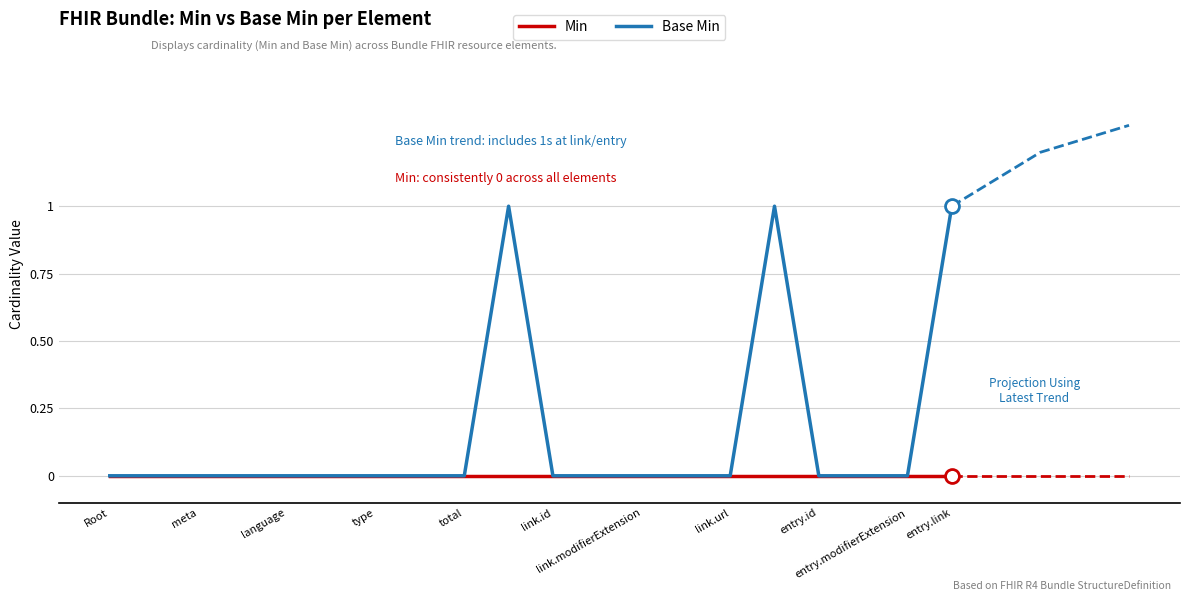

True or false: Base Min and Min cross at least once.

False